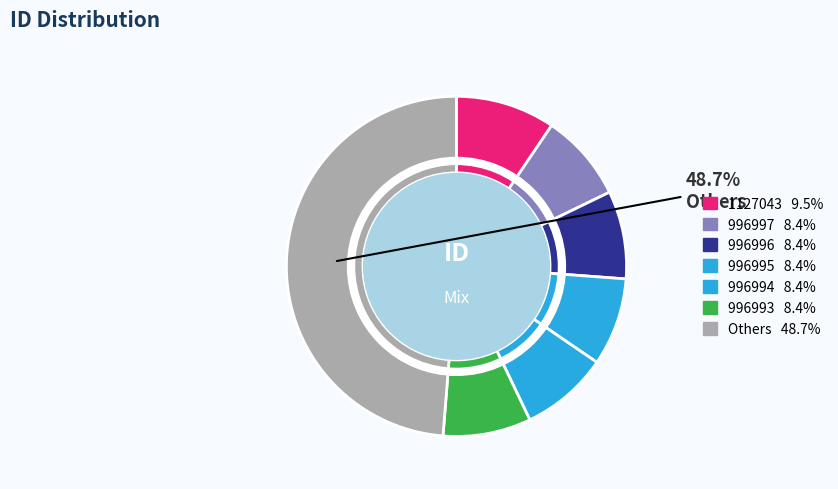

How many segments does this pie chart have?

7